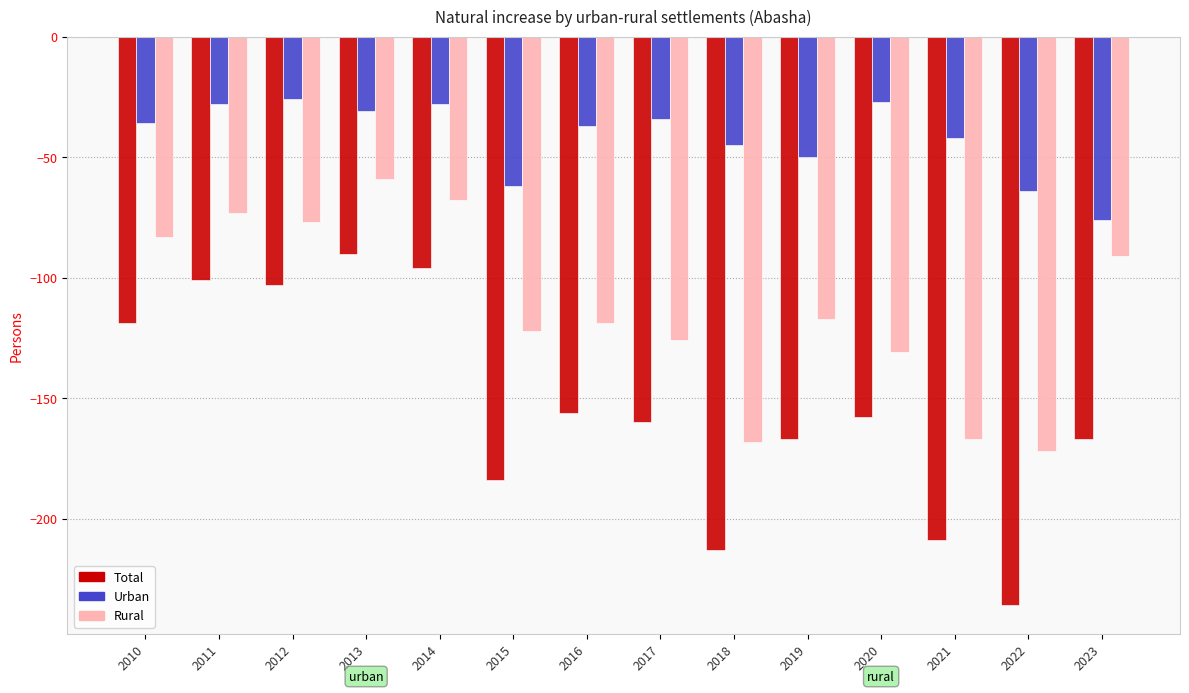

At which label does Total reach its peak?

2013